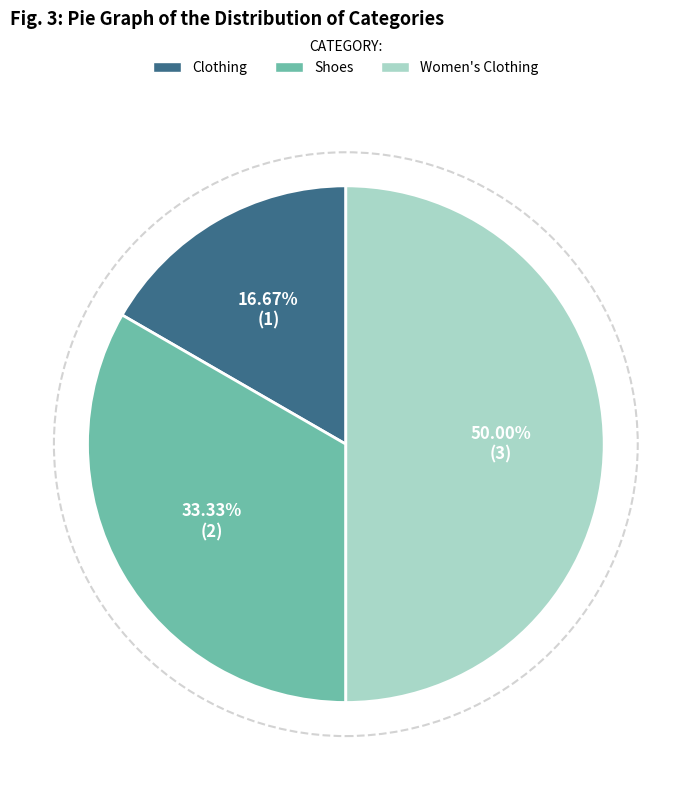

What is the ratio of the value at Clothing to the value at Shoes?

0.5